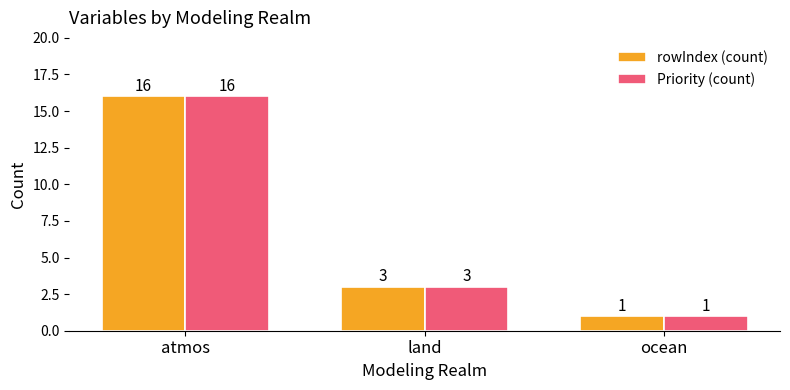

How many data points in Priority (count) are less than 3?

1